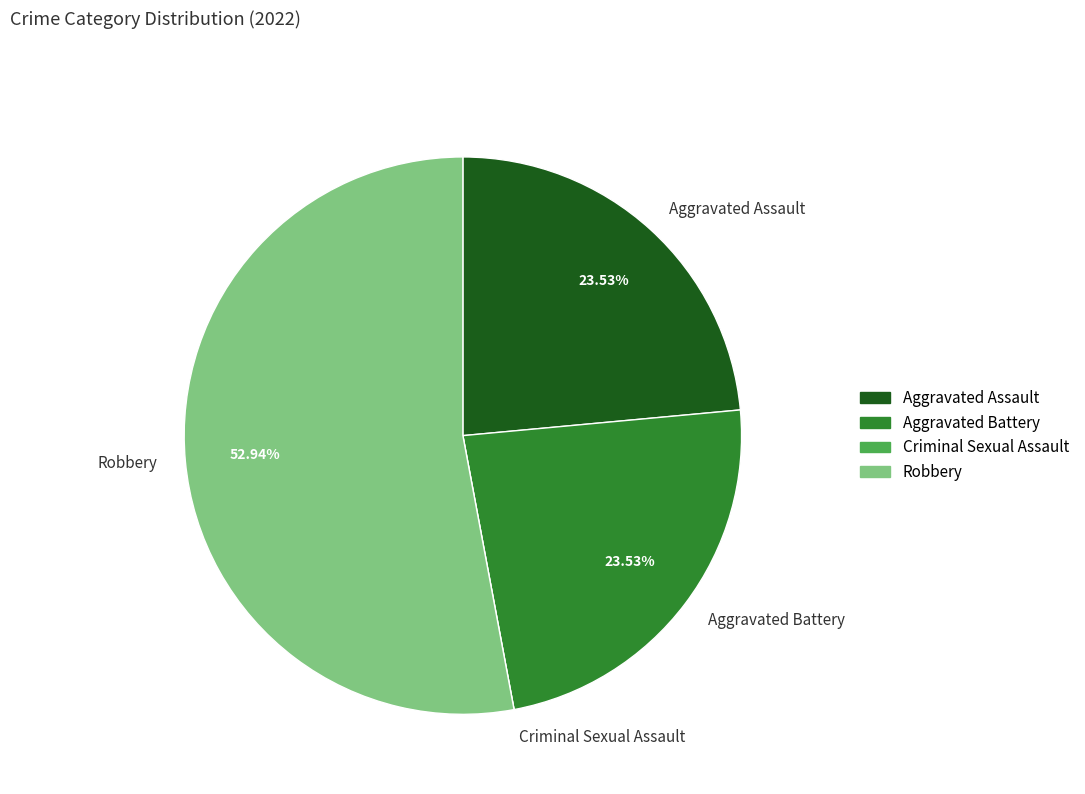

What percentage is the Robbery slice, to the nearest percent?

53%